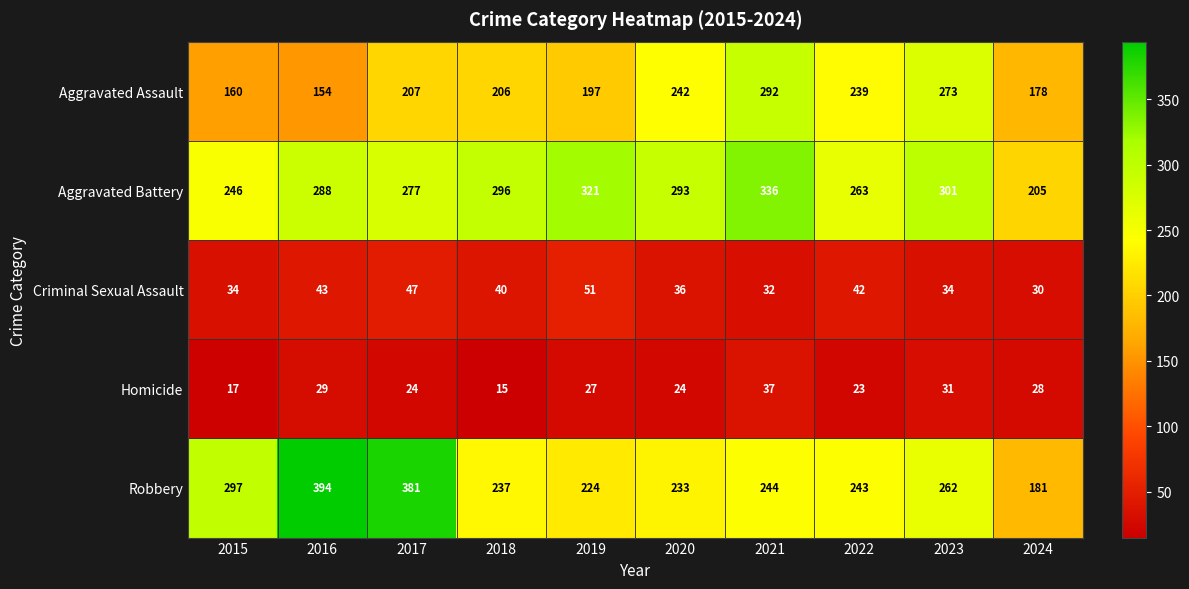

At 2024, list the series in order from largest to smallest.

Aggravated Battery, Robbery, Aggravated Assault, Criminal Sexual Assault, Homicide